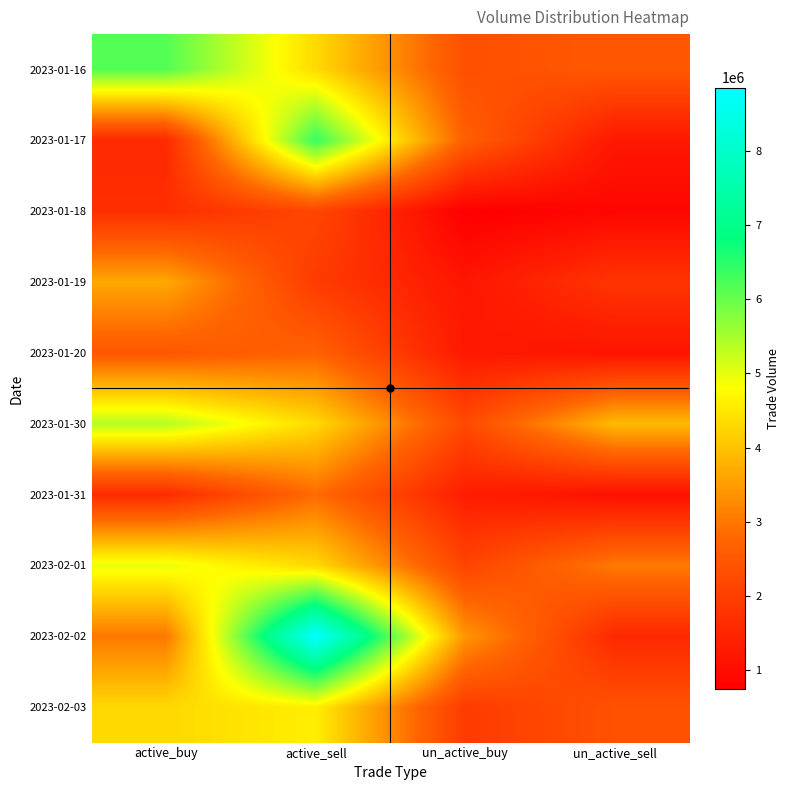

Reading right to left, list all the values displayed in this chart.

2023-01-16: un_active_sell=2499006	un_active_buy=2333600	active_sell=4317225	active_buy=6156025
2023-01-17: un_active_sell=1225816	un_active_buy=2638411	active_sell=6402962	active_buy=1586184
2023-01-18: un_active_sell=885800	un_active_buy=743700	active_sell=2148100	active_buy=1666362
2023-01-19: un_active_sell=1803000	un_active_buy=1188352	active_sell=1920957	active_buy=3657200
2023-01-20: un_active_sell=1137419	un_active_buy=1241619	active_sell=2694700	active_buy=2477819
2023-01-30: un_active_sell=3905500	un_active_buy=2209140	active_sell=4313800	active_buy=5397762
2023-01-31: un_active_sell=1081535	un_active_buy=1336628	active_sell=2838150	active_buy=1600000
2023-02-01: un_active_sell=3043300	un_active_buy=2096300	active_sell=4312450	active_buy=4979200
2023-02-02: un_active_sell=1563200	un_active_buy=3420500	active_sell=8854300	active_buy=3008200
2023-02-03: un_active_sell=2367656	un_active_buy=1918800	active_sell=4592400	active_buy=4299456